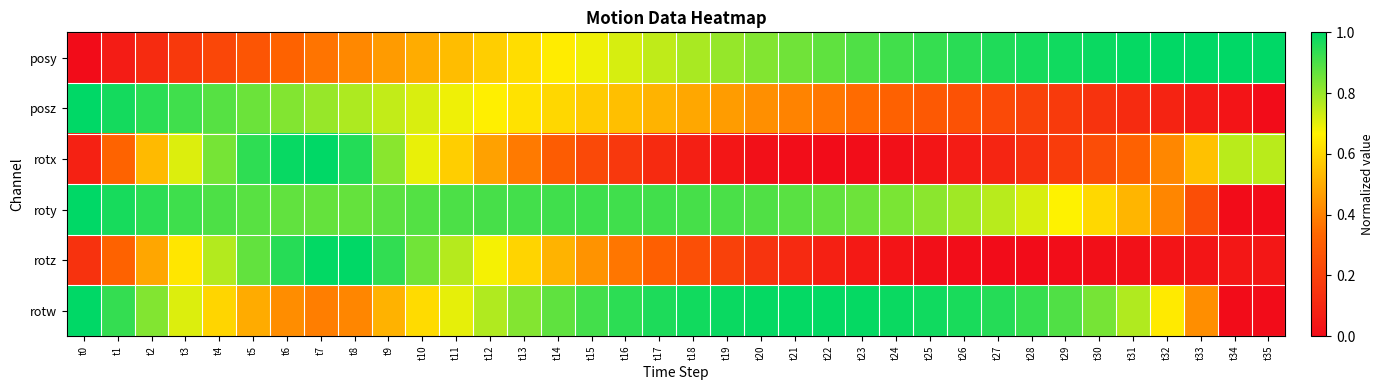

Reading left to right, list all the values displayed in this chart.

posy: t0=0.0	t1=0.1	t2=0.1	t3=0.2	t4=0.2	t5=0.3	t6=0.3	t7=0.4	t8=0.4	t9=0.5	t10=0.5	t11=0.5	t12=0.6	t13=0.6	t14=0.7	t15=0.7	t16=0.7	t17=0.7	t18=0.8	t19=0.8	t20=0.8	t21=0.9	t22=0.9	t23=0.9	t24=0.9	t25=0.9	t26=0.9	t27=1.0	t28=1.0	t29=1.0	t30=1.0	t31=1.0	t32=1.0	t33=1.0	t34=1.0	t35=1.0
posz: t0=1.0	t1=1.0	t2=0.9	t3=0.9	t4=0.9	t5=0.9	t6=0.8	t7=0.8	t8=0.8	t9=0.7	t10=0.7	t11=0.7	t12=0.7	t13=0.6	t14=0.6	t15=0.6	t16=0.5	t17=0.5	t18=0.5	t19=0.5	t20=0.4	t21=0.4	t22=0.4	t23=0.3	t24=0.3	t25=0.3	t26=0.3	t27=0.2	t28=0.2	t29=0.2	t30=0.1	t31=0.1	t32=0.1	t33=0.1	t34=0.0	t35=0.0
rotx: t0=0.1	t1=0.3	t2=0.5	t3=0.7	t4=0.8	t5=0.9	t6=1.0	t7=1.0	t8=1.0	t9=0.8	t10=0.7	t11=0.6	t12=0.5	t13=0.4	t14=0.3	t15=0.2	t16=0.2	t17=0.1	t18=0.1	t19=0.0	t20=0.0	t21=0.0	t22=0.0	t23=0.0	t24=0.0	t25=0.0	t26=0.1	t27=0.1	t28=0.1	t29=0.2	t30=0.2	t31=0.3	t32=0.4	t33=0.6	t34=0.8	t35=0.8
roty: t0=1.0	t1=1.0	t2=0.9	t3=0.9	t4=0.9	t5=0.9	t6=0.9	t7=0.9	t8=0.9	t9=0.9	t10=0.9	t11=0.9	t12=0.9	t13=0.9	t14=0.9	t15=0.9	t16=0.9	t17=0.9	t18=0.9	t19=0.9	t20=0.9	t21=0.9	t22=0.9	t23=0.9	t24=0.8	t25=0.8	t26=0.8	t27=0.8	t28=0.7	t29=0.7	t30=0.6	t31=0.5	t32=0.4	t33=0.2	t34=0.0	t35=0.0
rotz: t0=0.1	t1=0.3	t2=0.5	t3=0.6	t4=0.8	t5=0.9	t6=0.9	t7=1.0	t8=1.0	t9=0.9	t10=0.8	t11=0.8	t12=0.7	t13=0.6	t14=0.5	t15=0.4	t16=0.4	t17=0.3	t18=0.2	t19=0.2	t20=0.1	t21=0.1	t22=0.1	t23=0.0	t24=0.0	t25=0.0	t26=0.0	t27=0.0	t28=0.0	t29=0.0	t30=0.0	t31=0.0	t32=0.0	t33=0.0	t34=0.0	t35=0.0
rotw: t0=1.0	t1=0.9	t2=0.8	t3=0.7	t4=0.6	t5=0.5	t6=0.4	t7=0.4	t8=0.4	t9=0.5	t10=0.6	t11=0.7	t12=0.8	t13=0.8	t14=0.9	t15=0.9	t16=0.9	t17=1.0	t18=1.0	t19=1.0	t20=1.0	t21=1.0	t22=1.0	t23=1.0	t24=1.0	t25=1.0	t26=1.0	t27=0.9	t28=0.9	t29=0.9	t30=0.8	t31=0.8	t32=0.6	t33=0.4	t34=0.0	t35=0.0